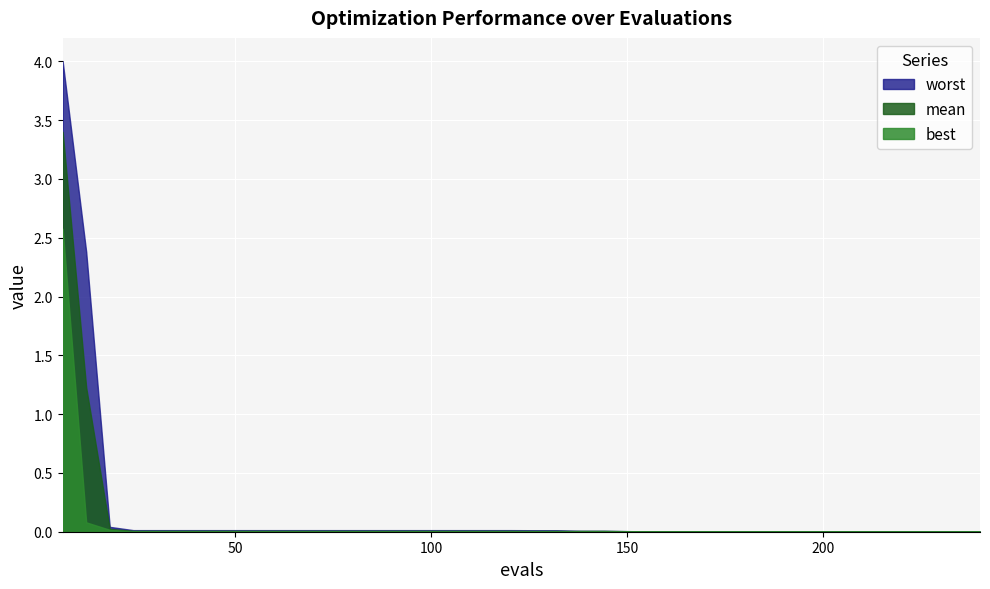

Rank the series by their average value, from lowest to highest.

best, mean, worst